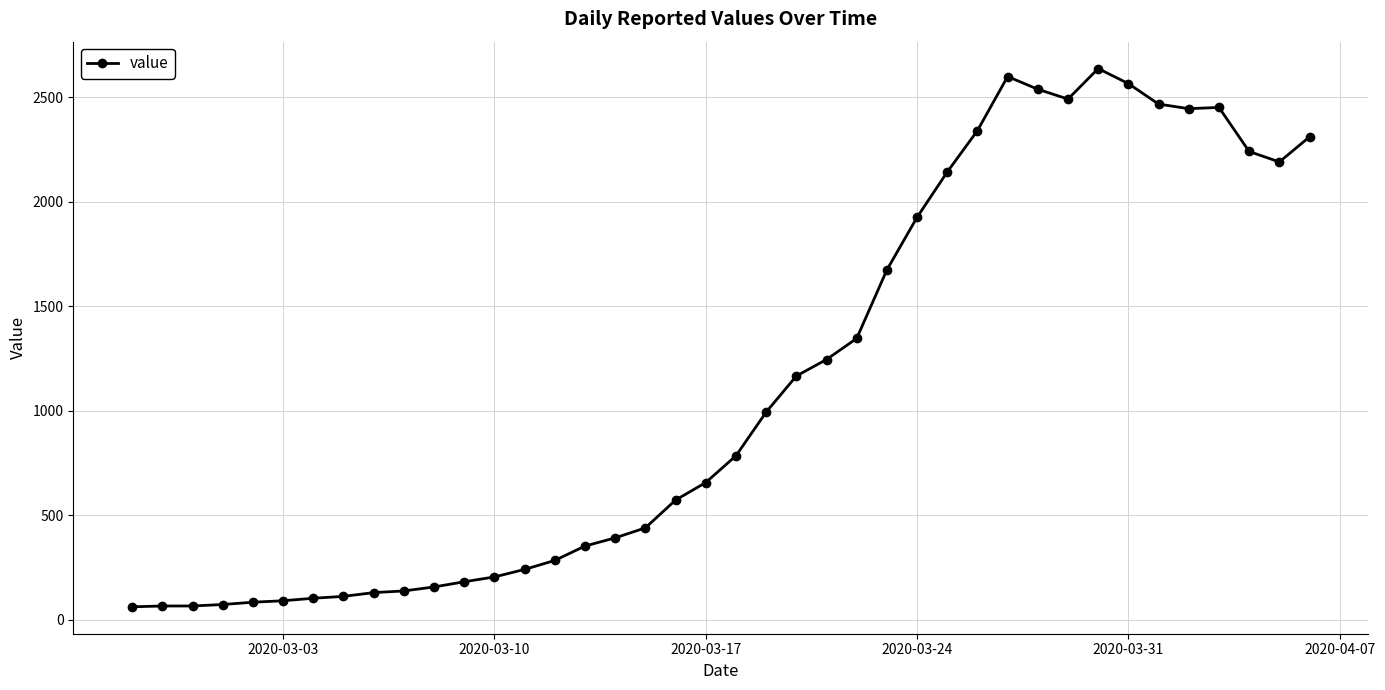

What is the maximum value shown in the chart?

2638